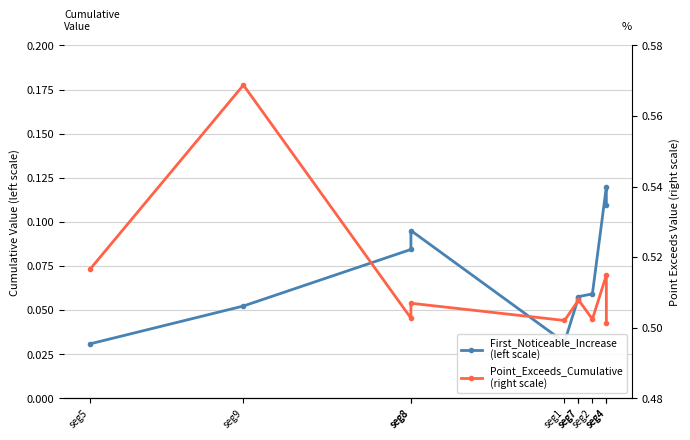

At how many categories does at least one series exceed 0?

10